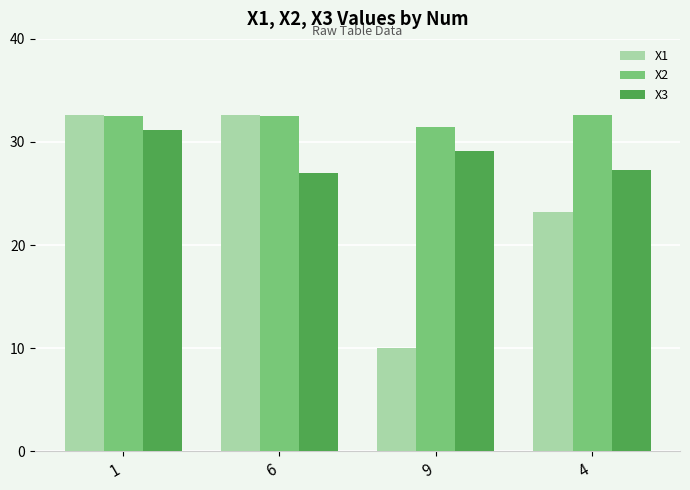

Which series has the largest range (max minus min)?

X1